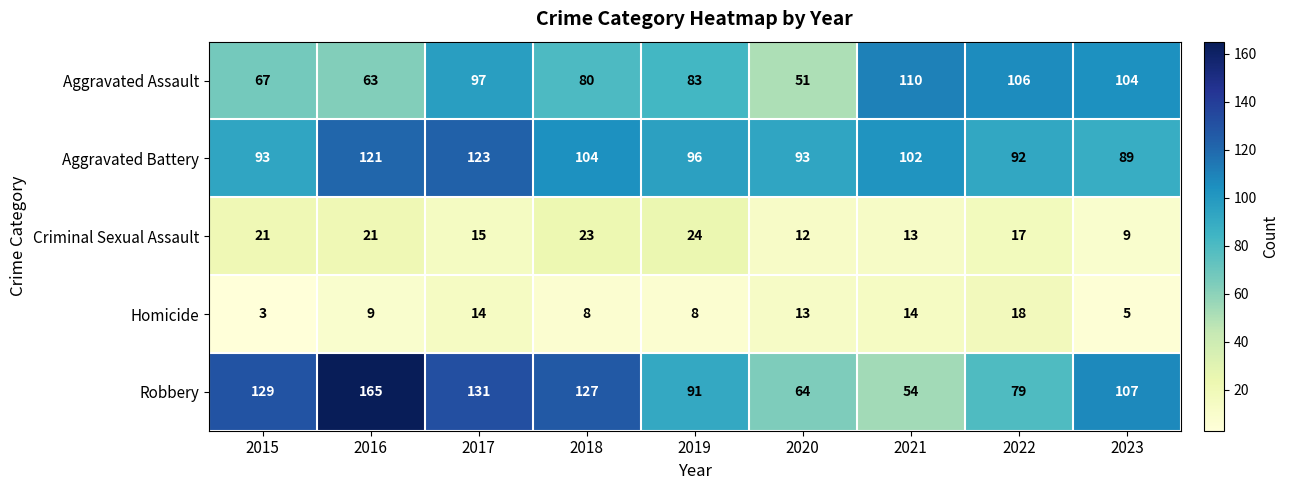

What is the difference between the Criminal Sexual Assault values at 2018 and 2022?

6